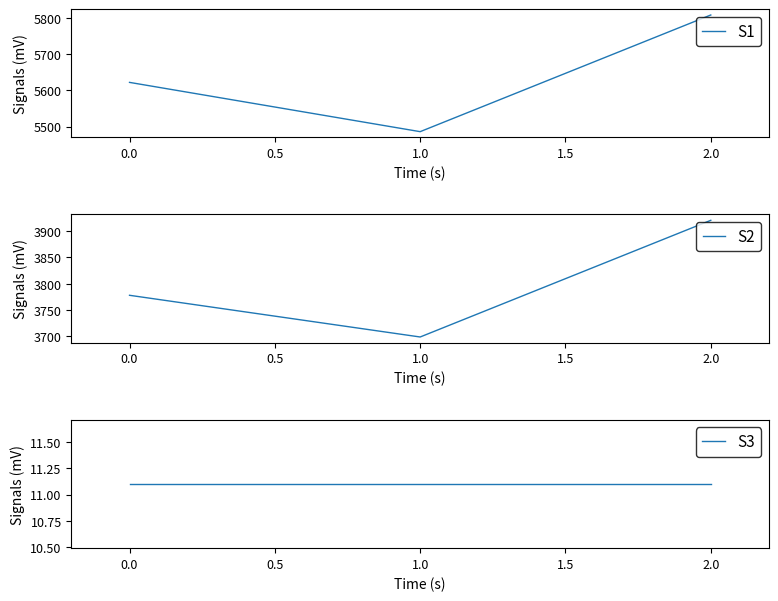

Rank the series by their maximum value, from highest to lowest.

S1, S2, S3